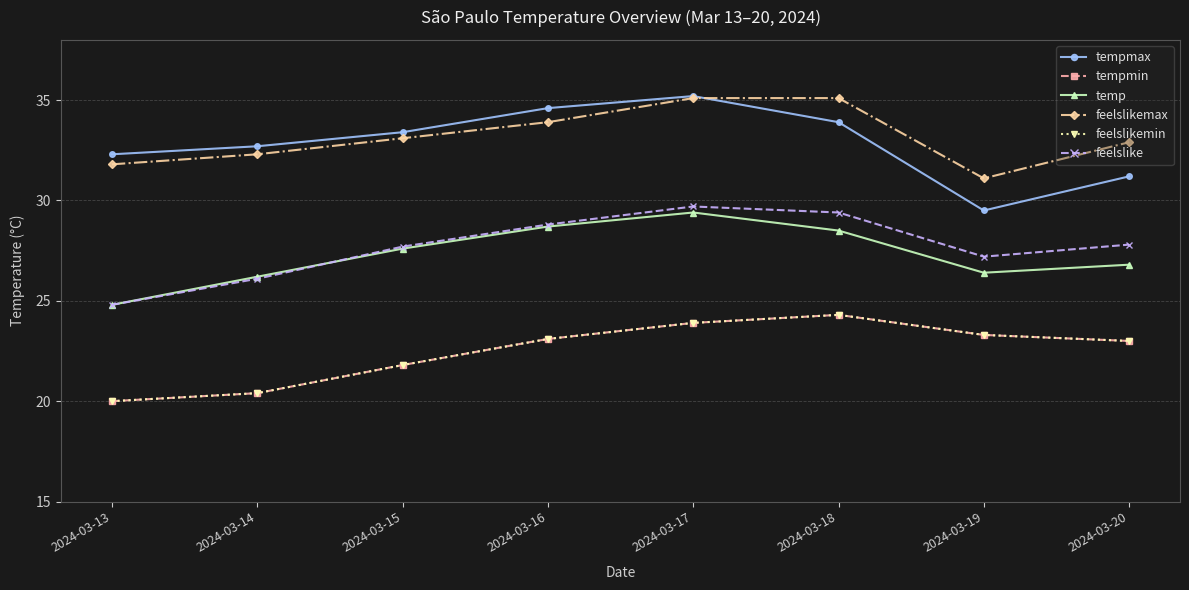

Rank the series at 2024-03-13 from highest to lowest value.

tempmax, feelslikemax, temp, feelslike, tempmin, feelslikemin